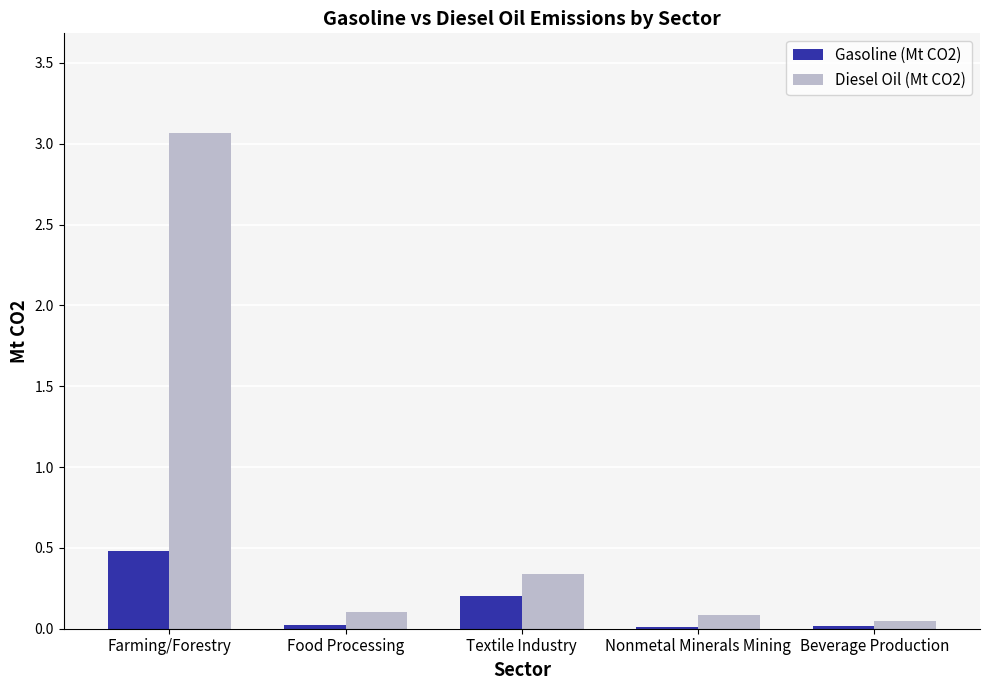

What is the difference between the highest and lowest values at Farming/Forestry?

2.6